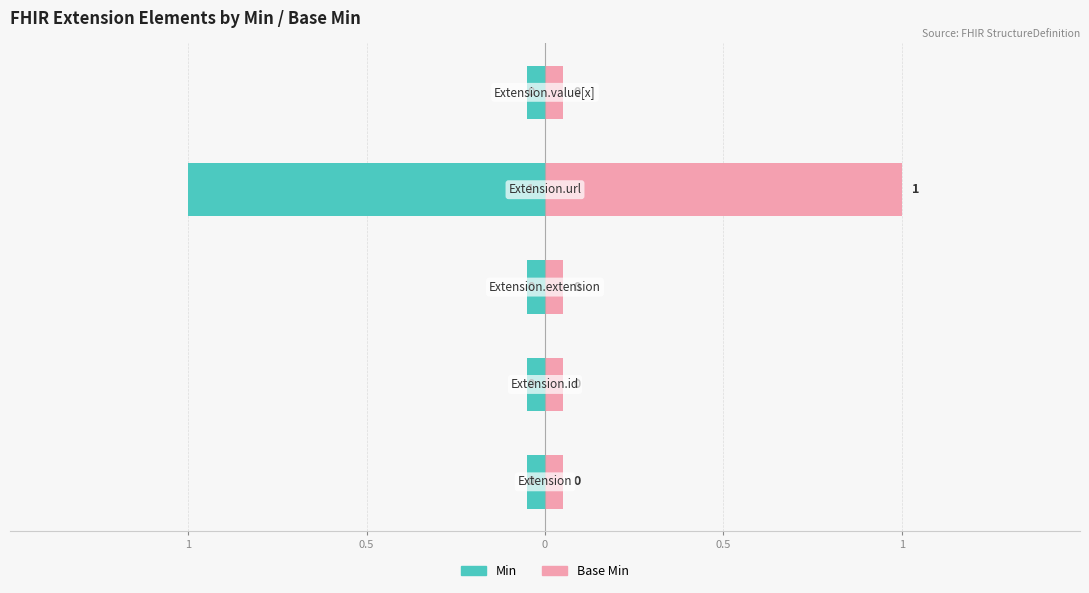

True or false: Min has a value of -0.1 at 1.

False